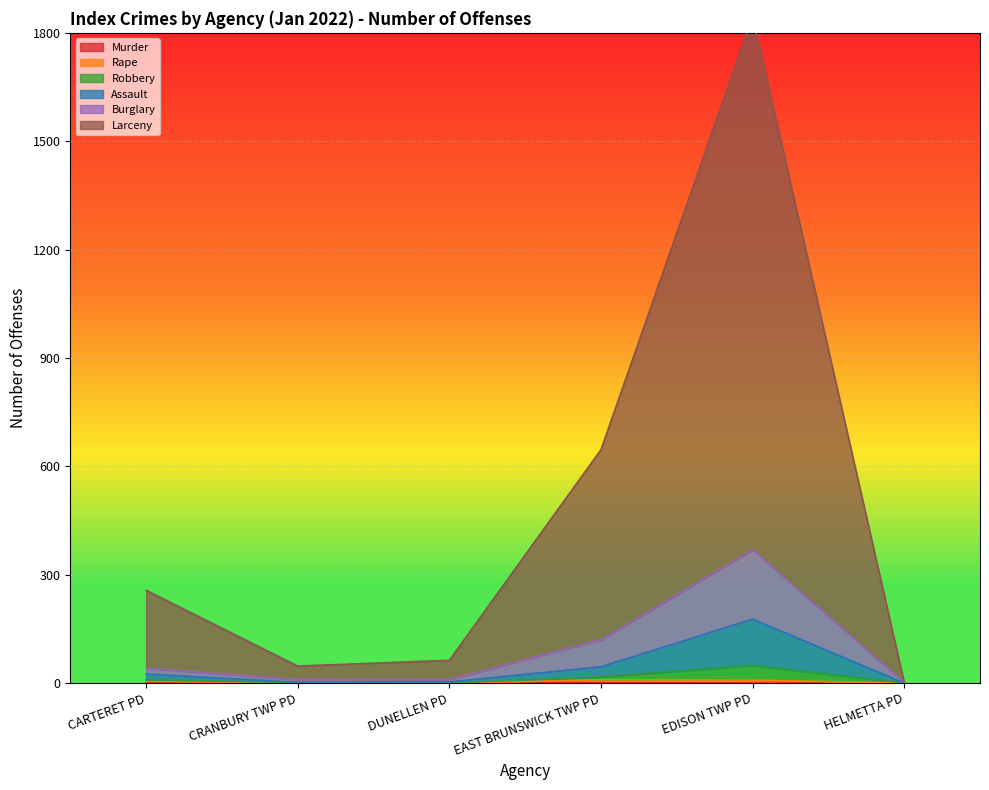

The value of Murder at DUNELLEN PD is 0. True or false?

True